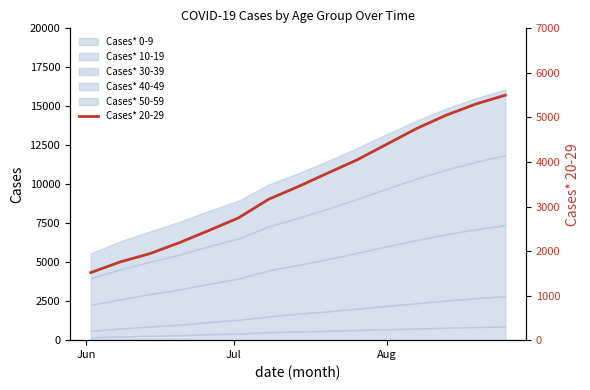

Is it true that the value at 7 is 5043?

False